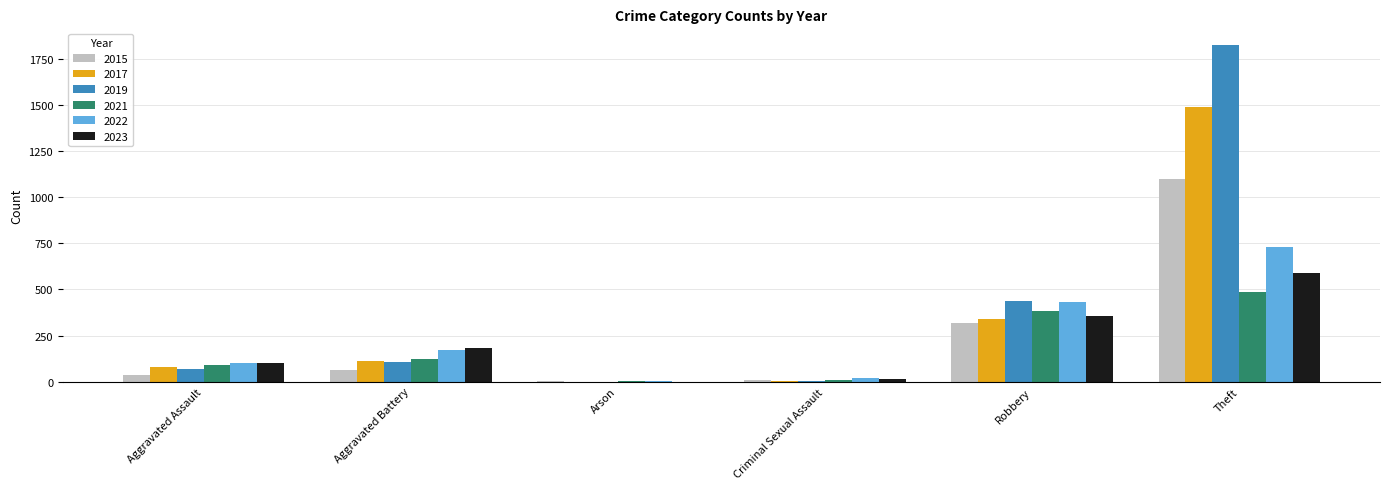

What is the greatest value displayed?

1825